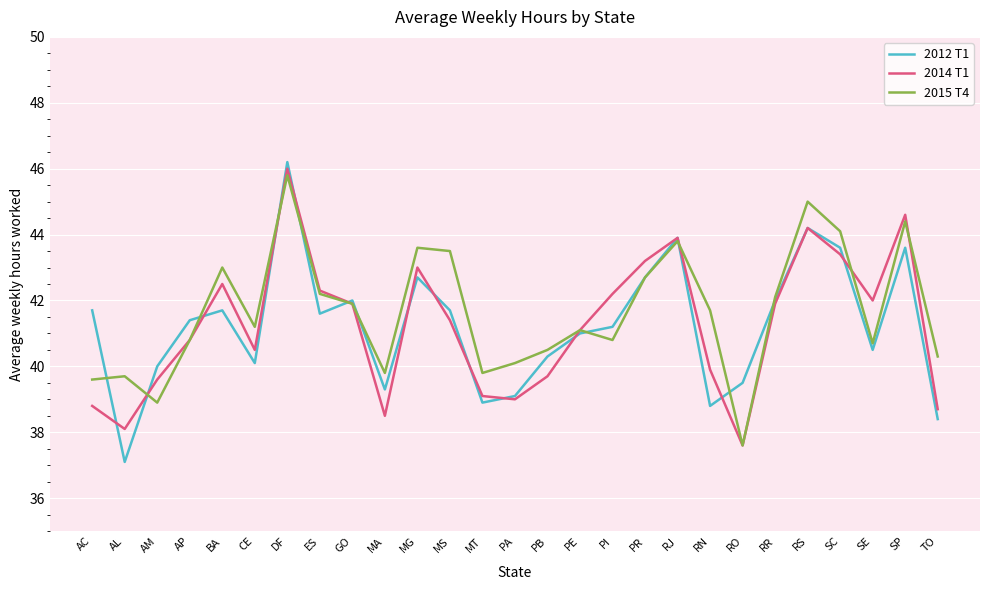

Read the 2015 T4 value at CE.

41.2